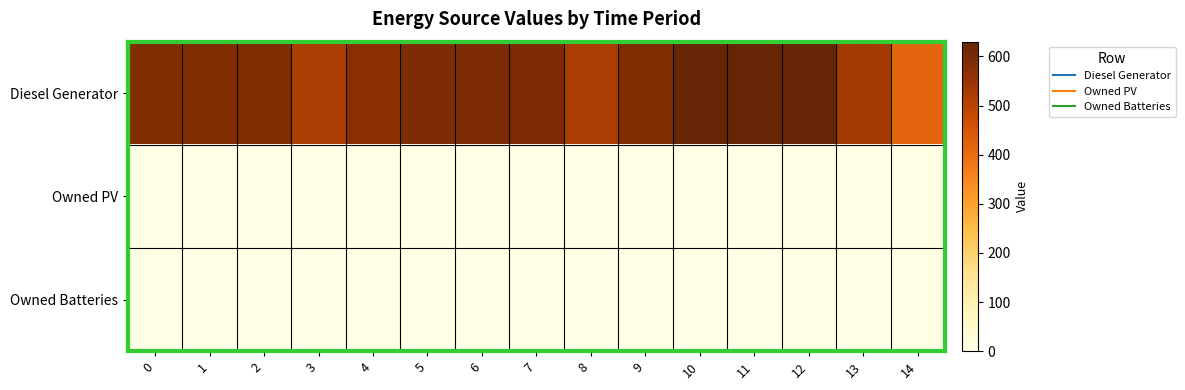

What is the maximum value shown in the chart?

630